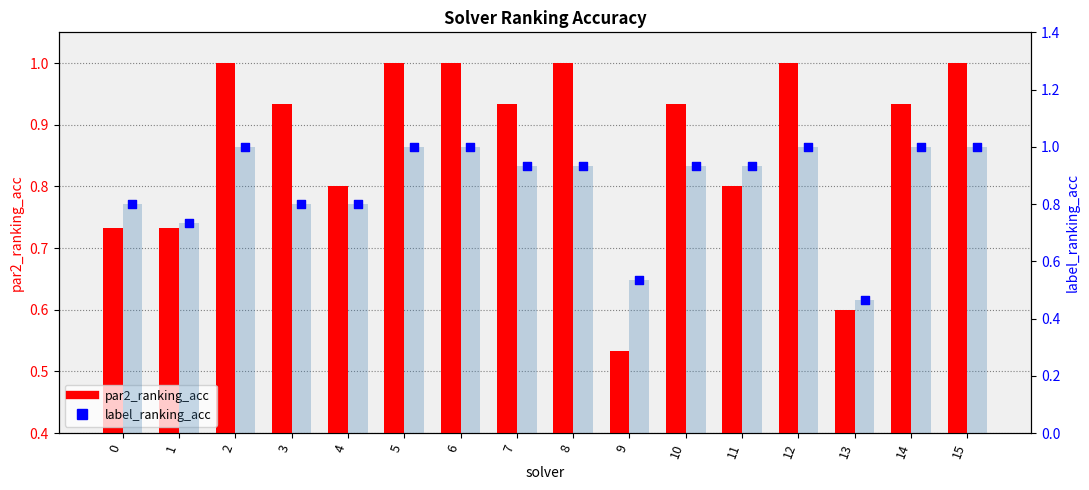

Which series has the widest spread of Y values?

label_ranking_acc